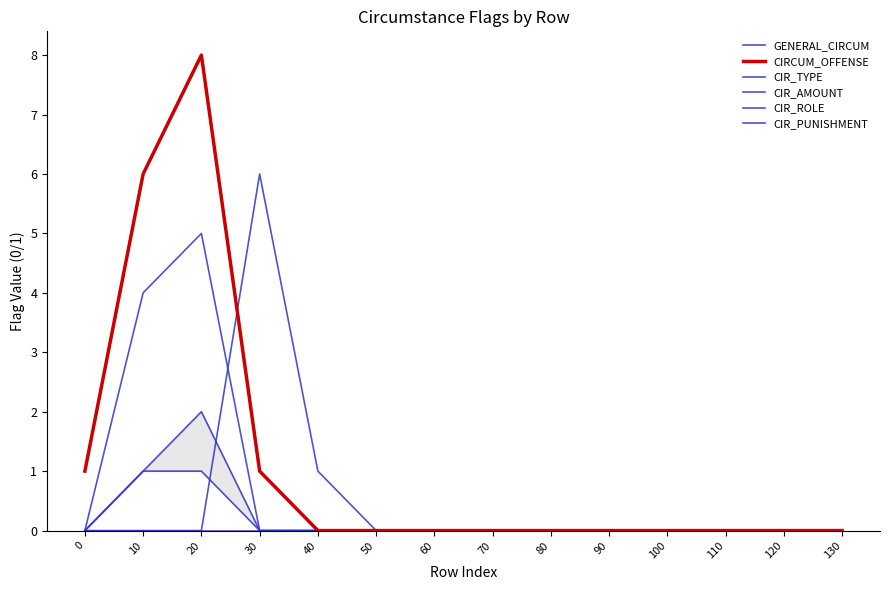

Is it true that CIRCUM_OFFENSE equals 0 at 50?

True